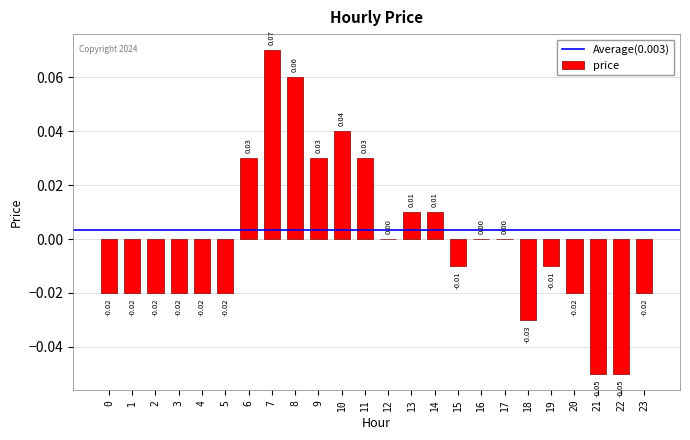

How many series are shown in this chart?

1